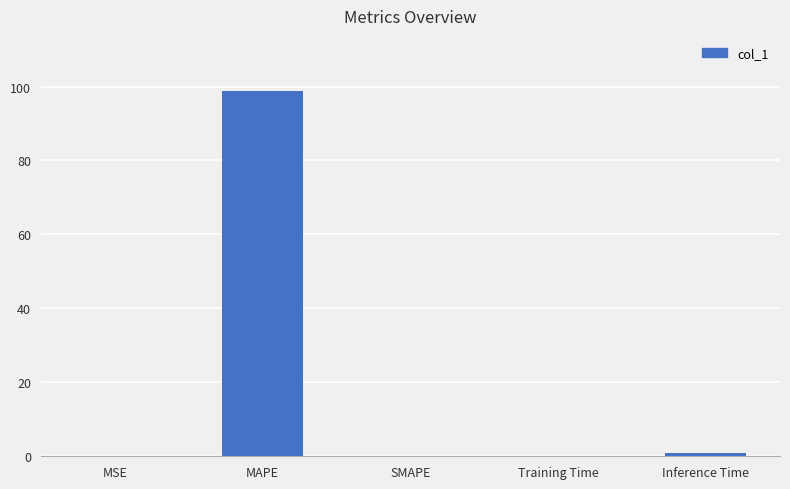

True or false: the data shows 98.9 at MAPE.

True